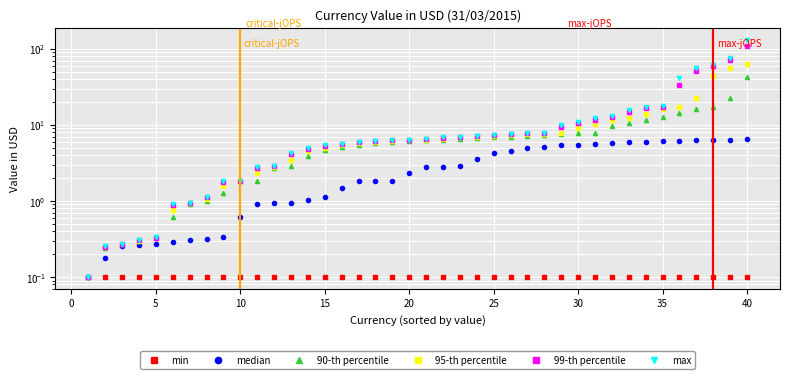

How many lines are shown in the chart?

6